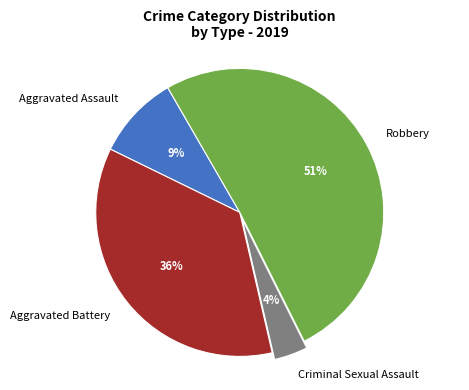

Rank the categories by value from lowest to highest.

Criminal Sexual Assault, Aggravated Assault, Aggravated Battery, Robbery